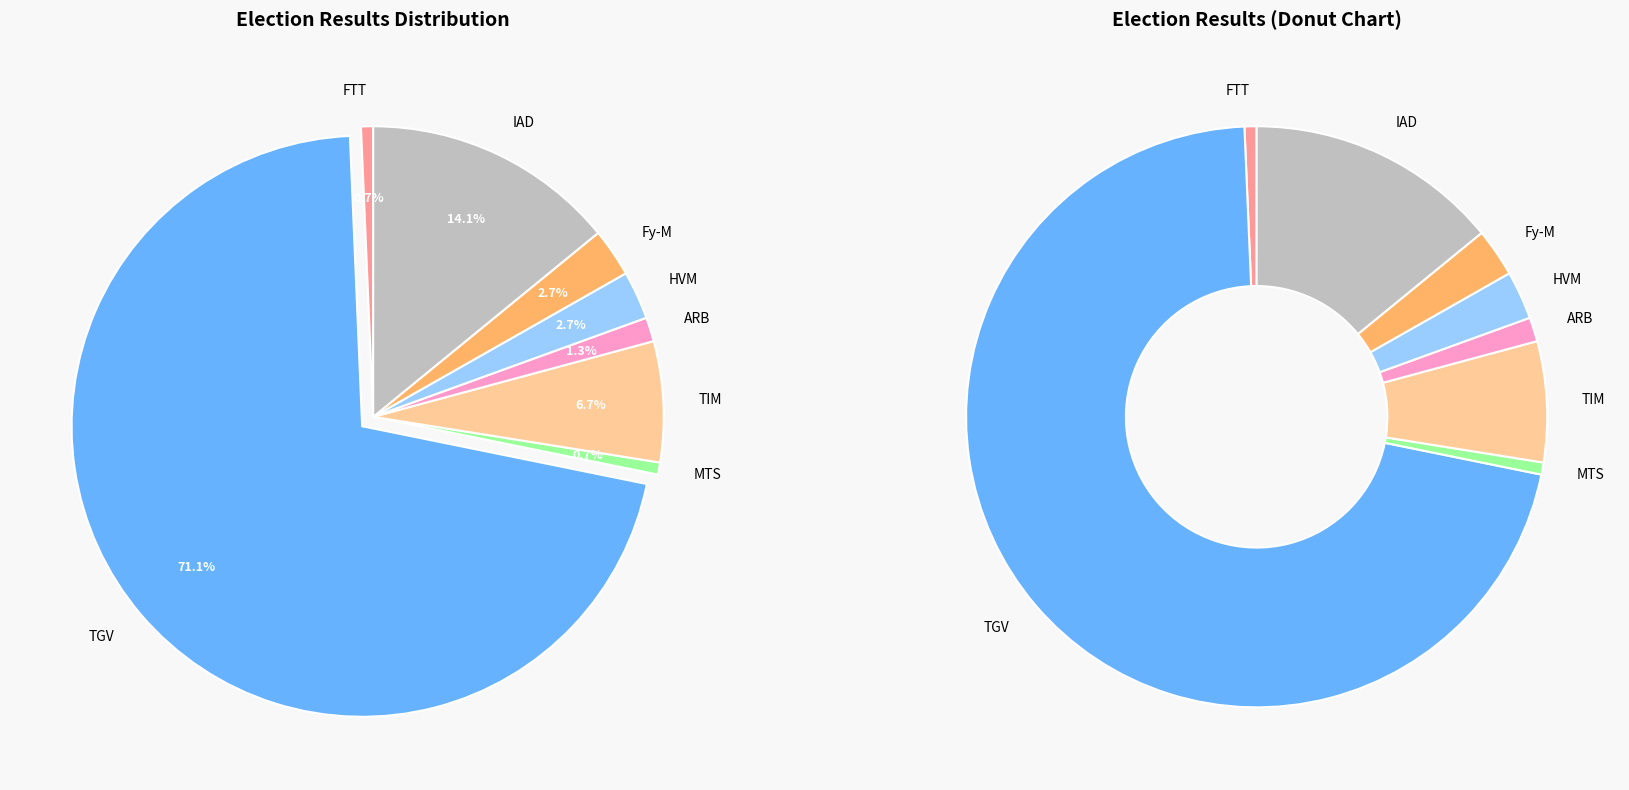

Which has a higher value, RAZAFINJOELINA Tahina (FTT) or RATSIRAKA Iarovana Roland (MTS)?

RAZAFINJOELINA Tahina (FTT)